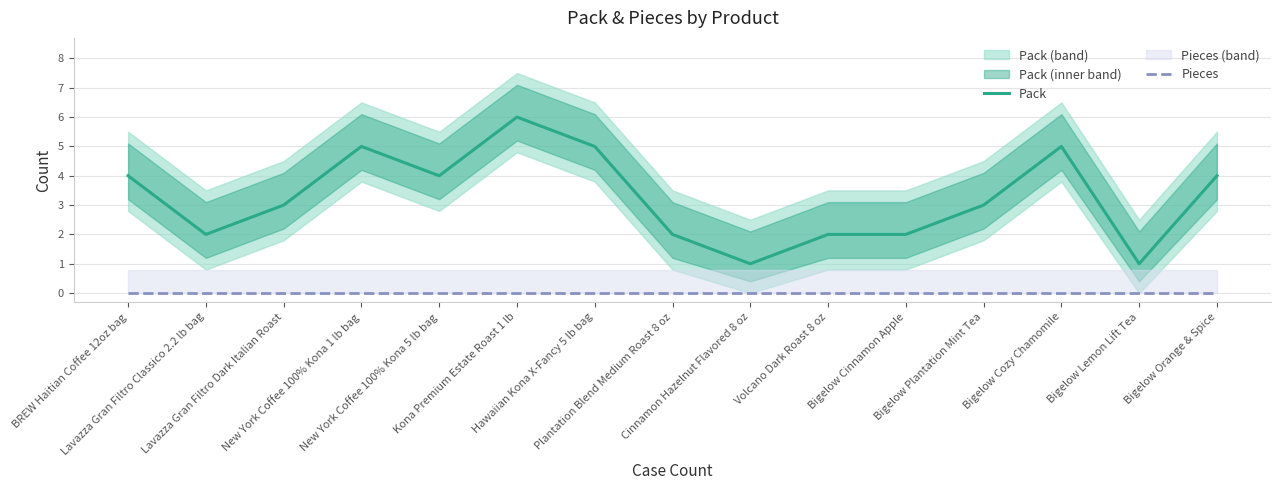

What is the value of the Pack point at the 4th from the left?

5